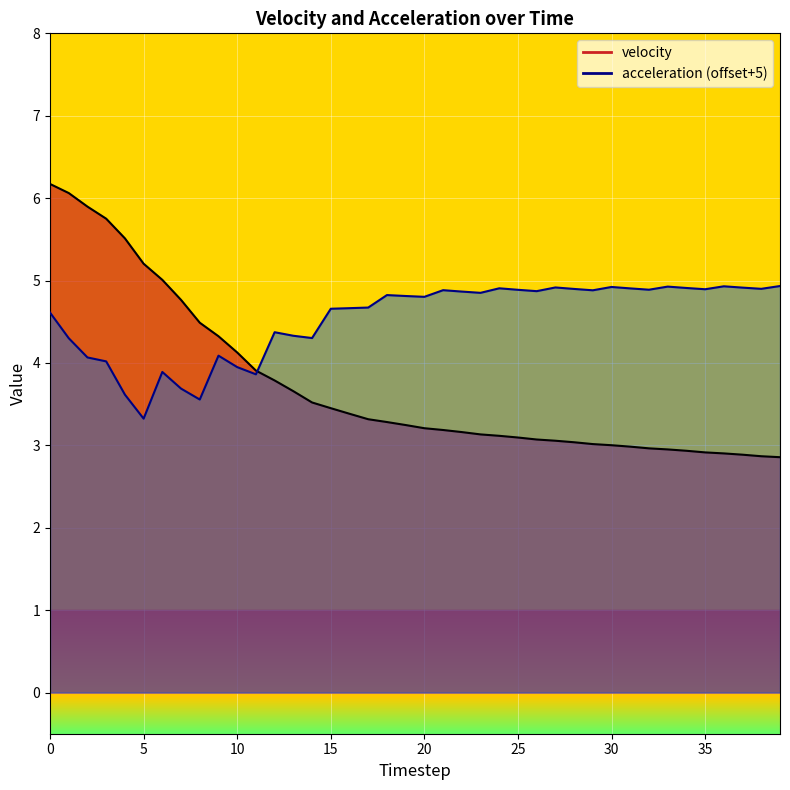

List the series in order of their peak value, highest first.

velocity, acceleration